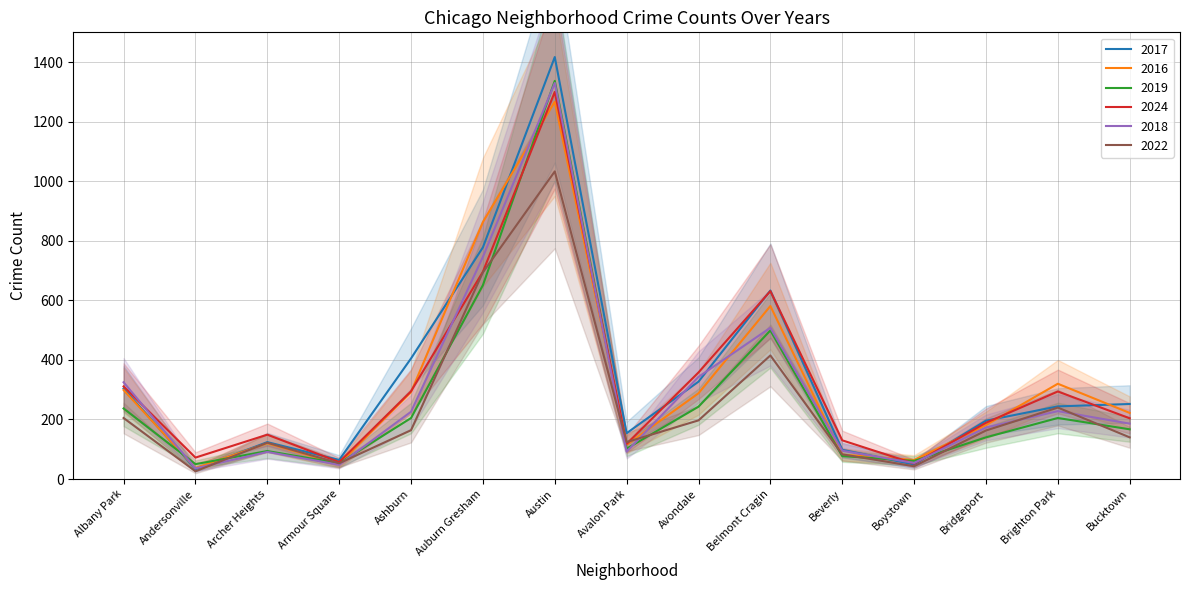

How many interior local valleys does the 2017 series have?

4